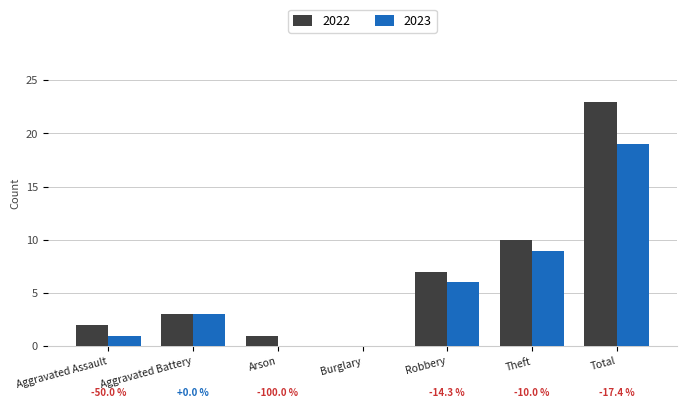

Which series changed the most between Theft and Total?

2022